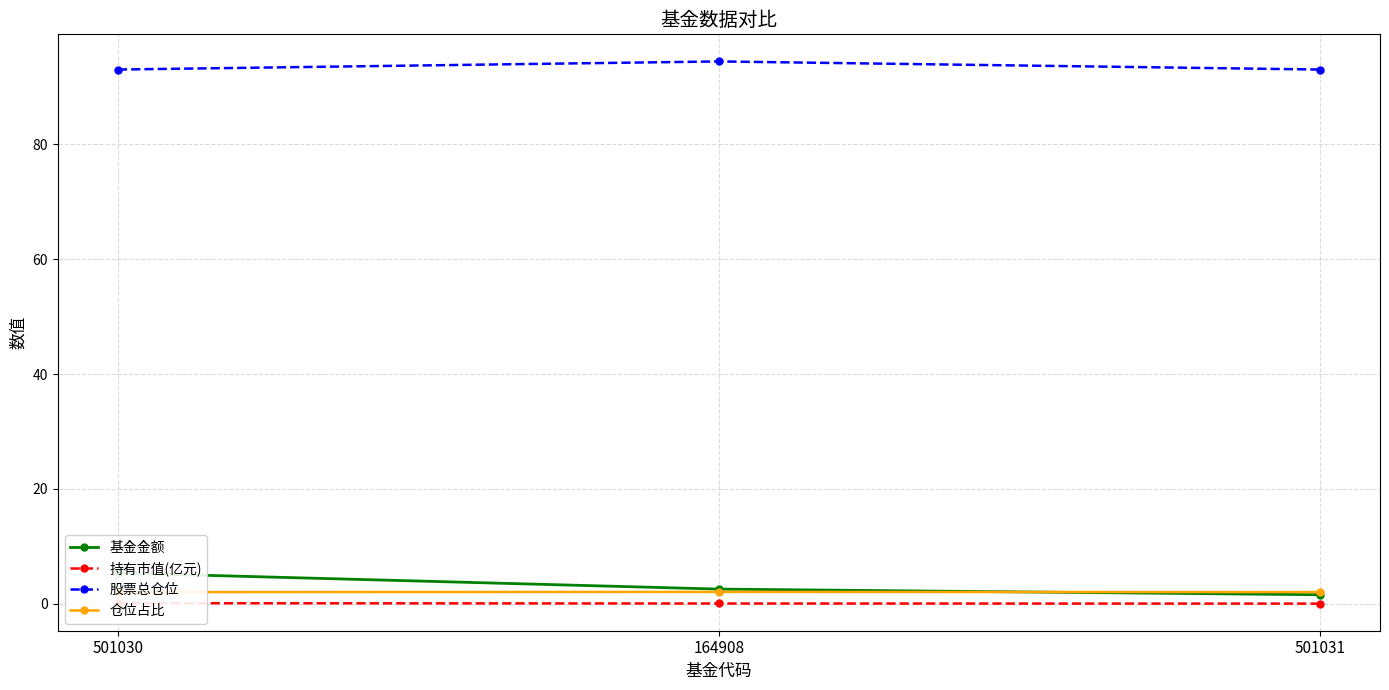

At which category is the sum across all series the highest?

501030